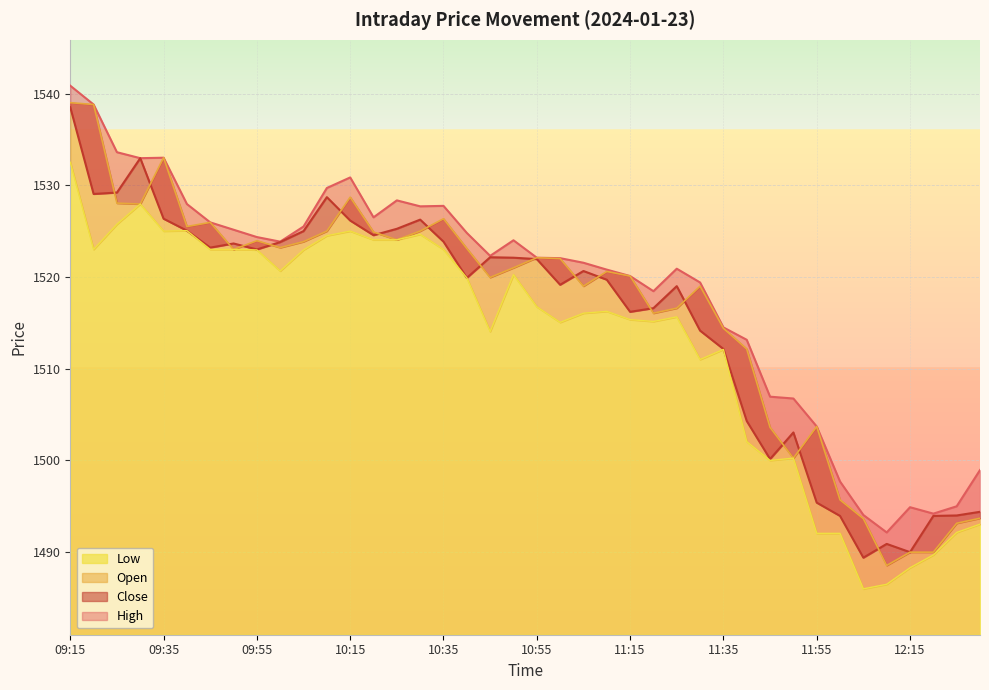

True or false: Open has more than 0 points higher than both neighbors.

True